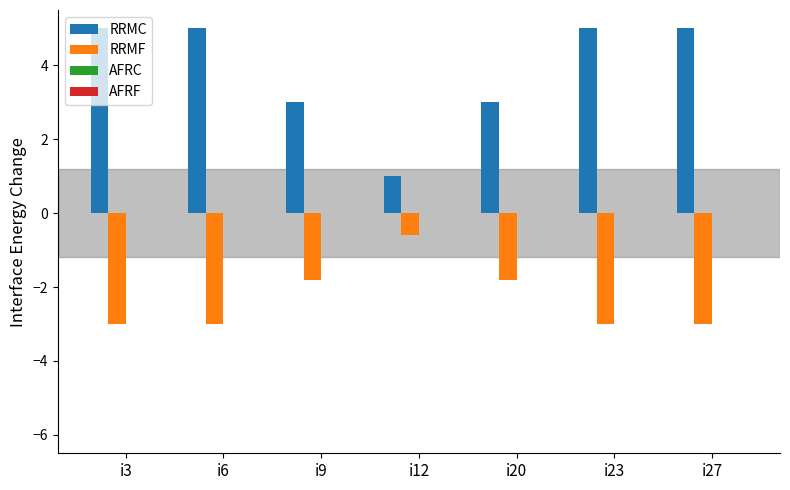

Are the bars grouped side by side (vs. stacked)?

Yes